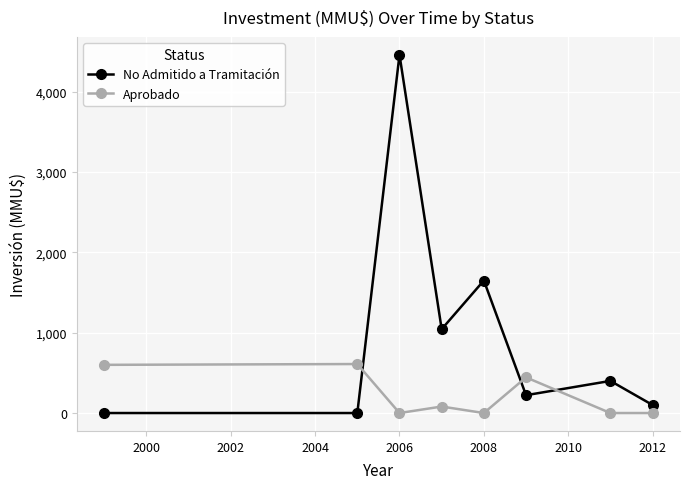

What is the average value of the Aprobado series?

217